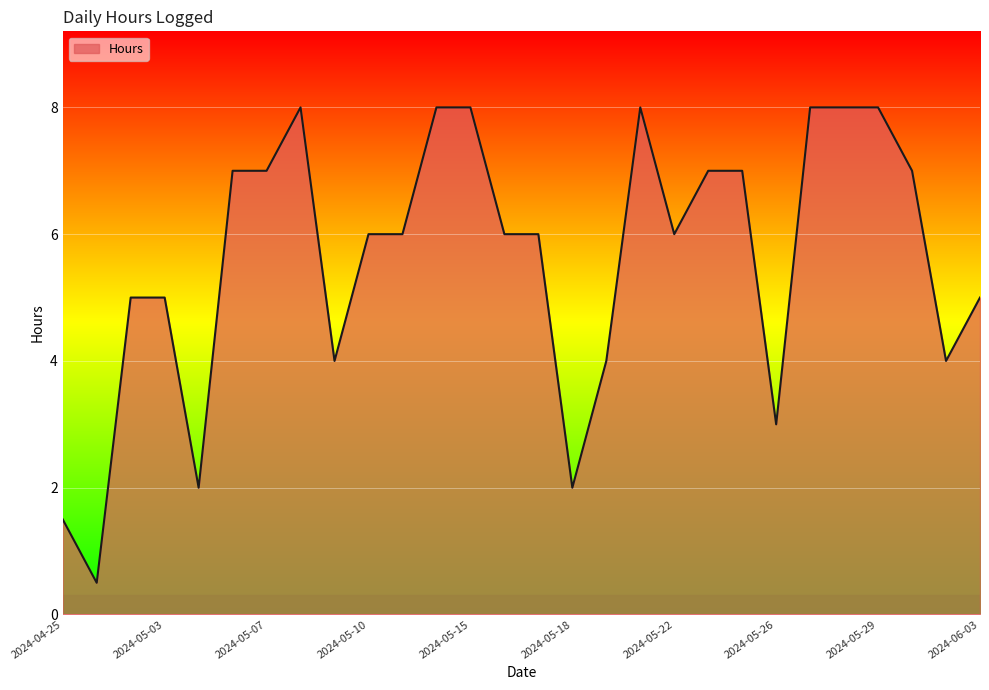

What is the difference between the maximum and minimum values?

7.5